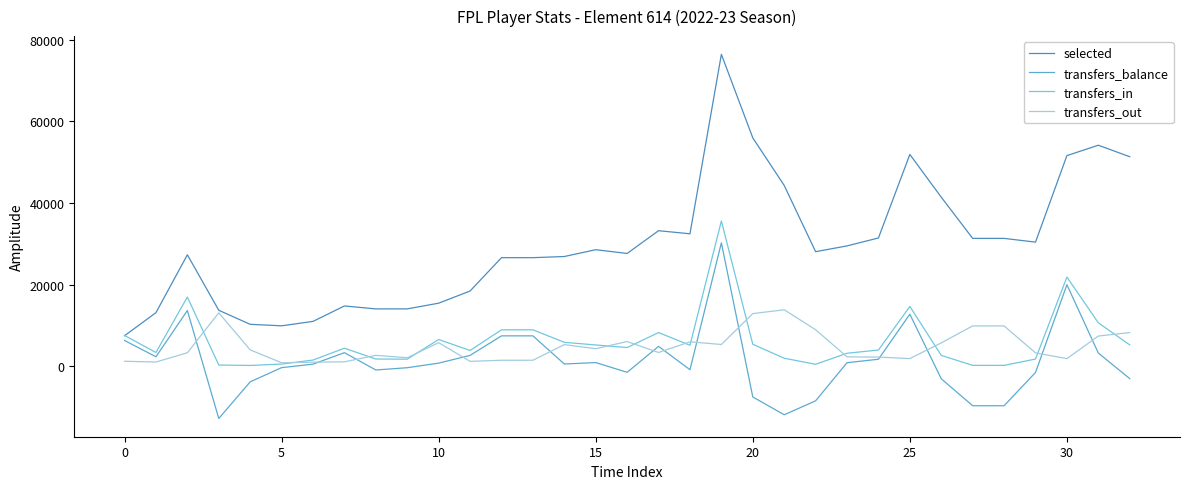

How many interior local valleys does the selected series have?

6